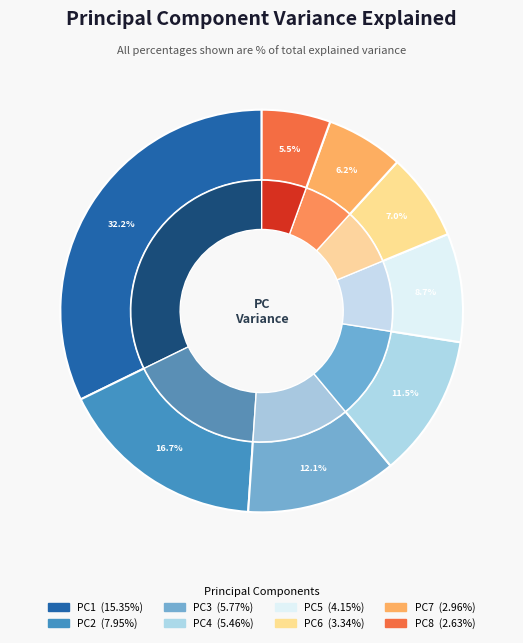

Which category has the smallest portion of the pie?

PC8